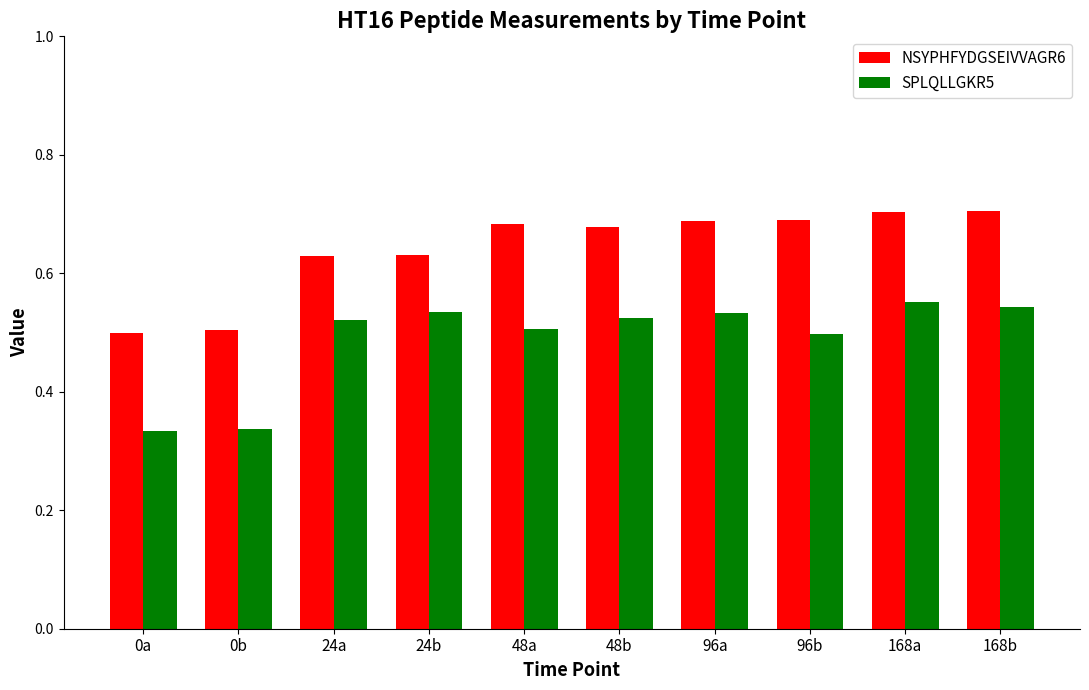

Is the value of SPLQLLGKR5 at 48a greater than the value of NSYPHFYDGSEIVVAGR6 at 24a?

No